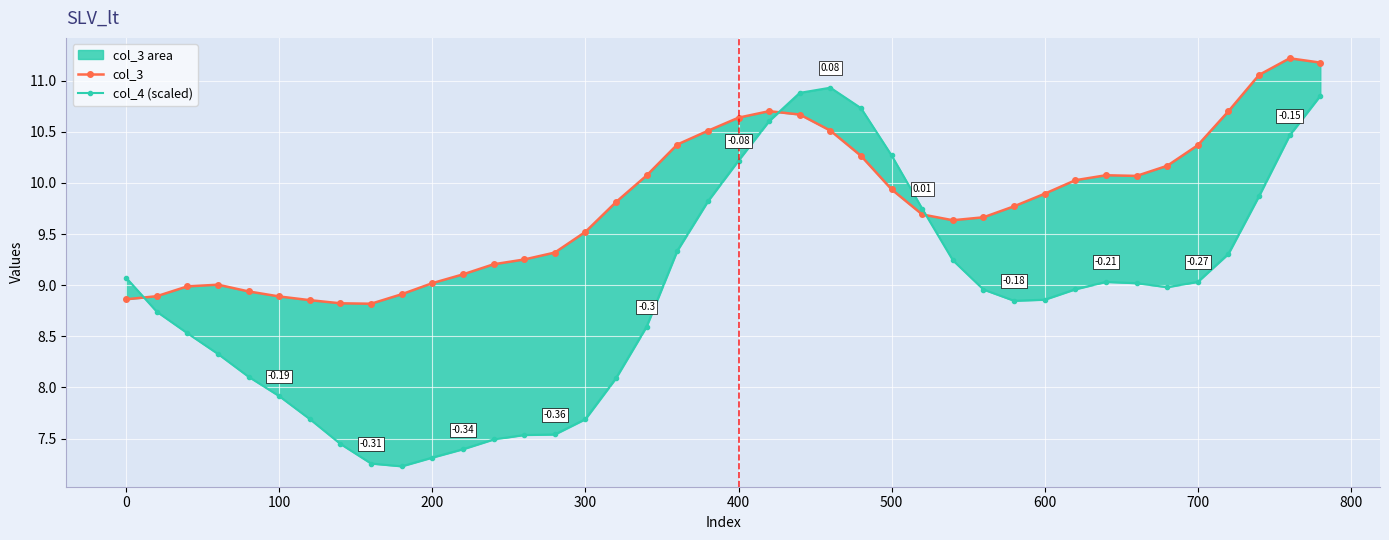

What are all the series names shown in the legend?

col_3, col_4 (scaled)